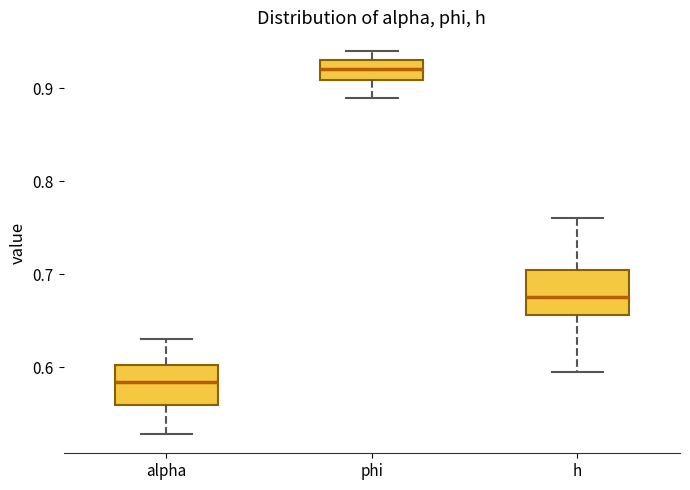

Which box has the lowest median line?

alpha